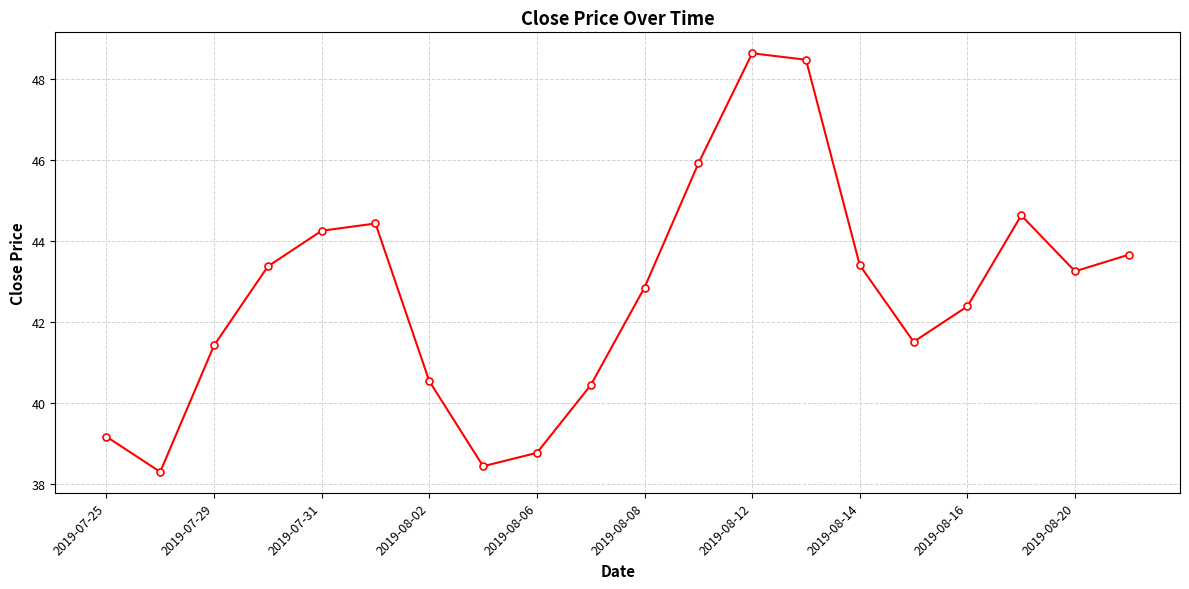

How many interior local valleys (lower than both neighbors) does the data have?

4